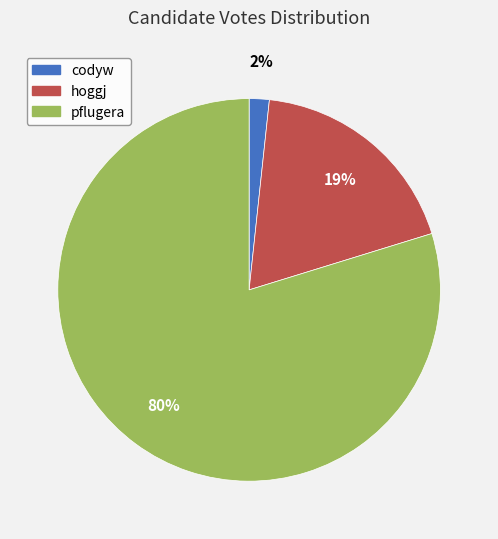

How many segments does this pie chart have?

3